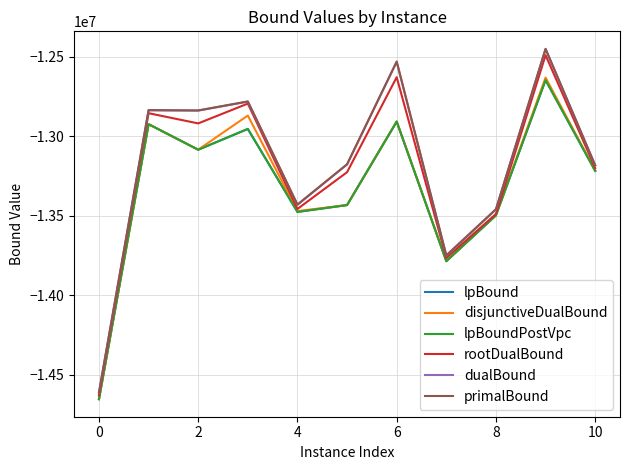

What is the lowest value of the dualBound series?

-14612192.0